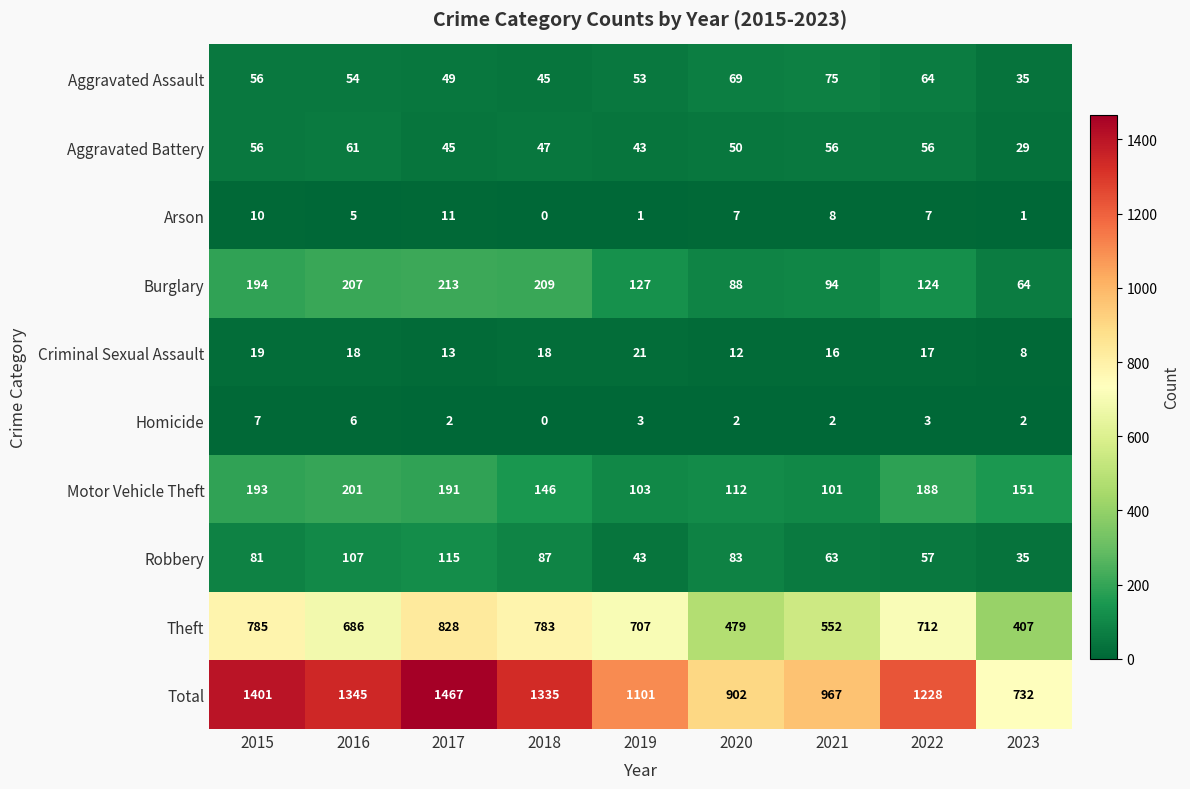

At which label is Criminal Sexual Assault closest to 14?

2017